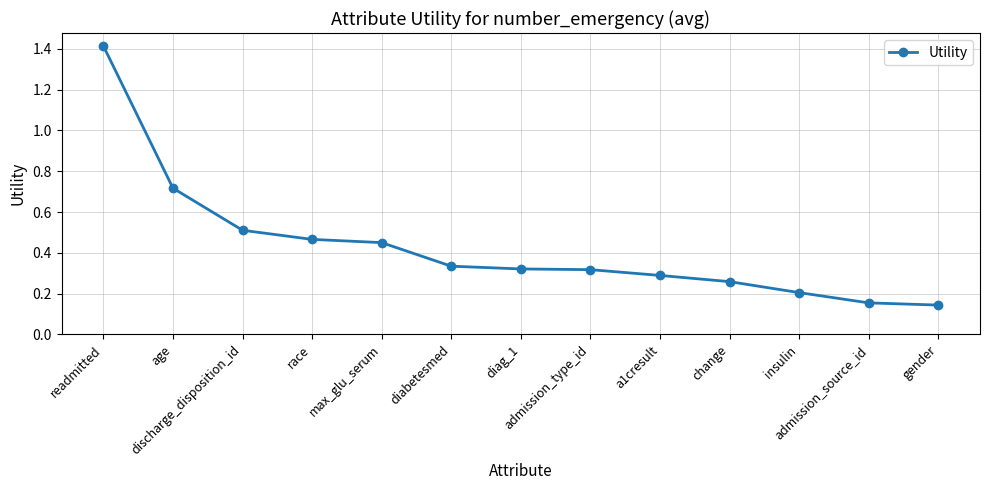

What is the sum of all values?

5.6